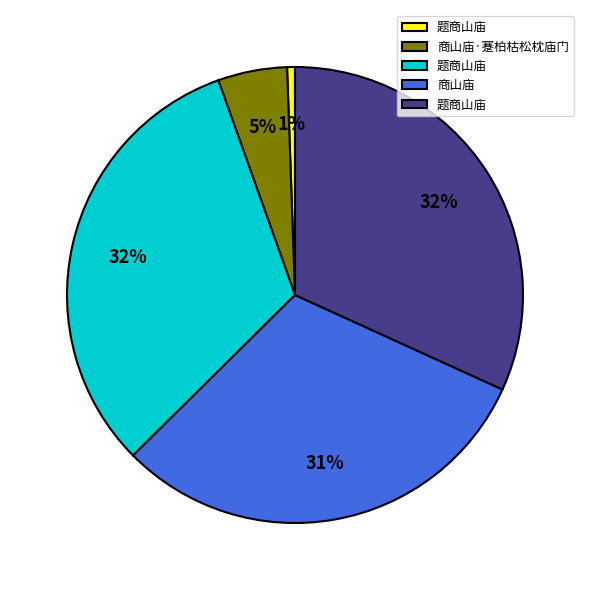

Is there any slice that represents more than half of the pie?

No